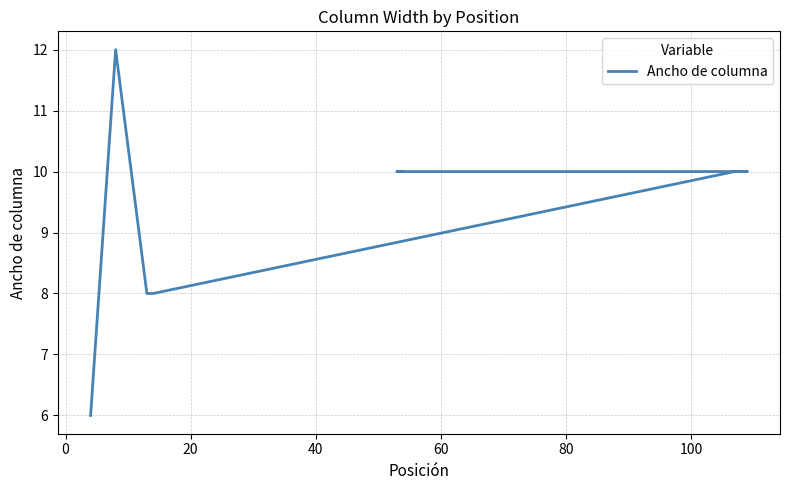

What is the value of the 7th point from the left?

10